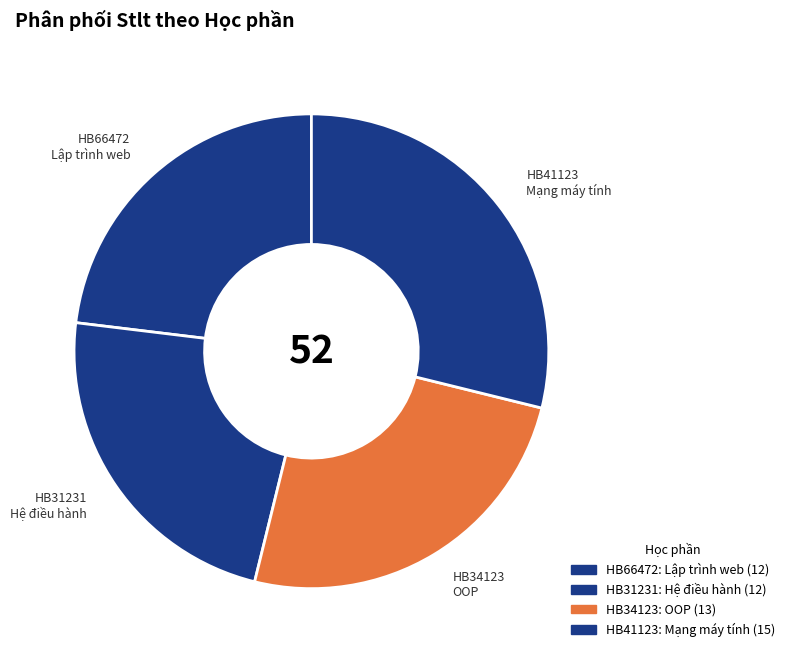

How many slices are in this pie chart?

4